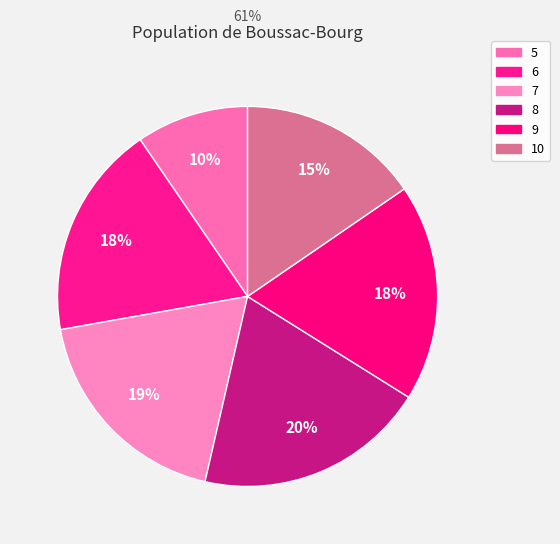

Which category has the biggest portion of the pie?

8